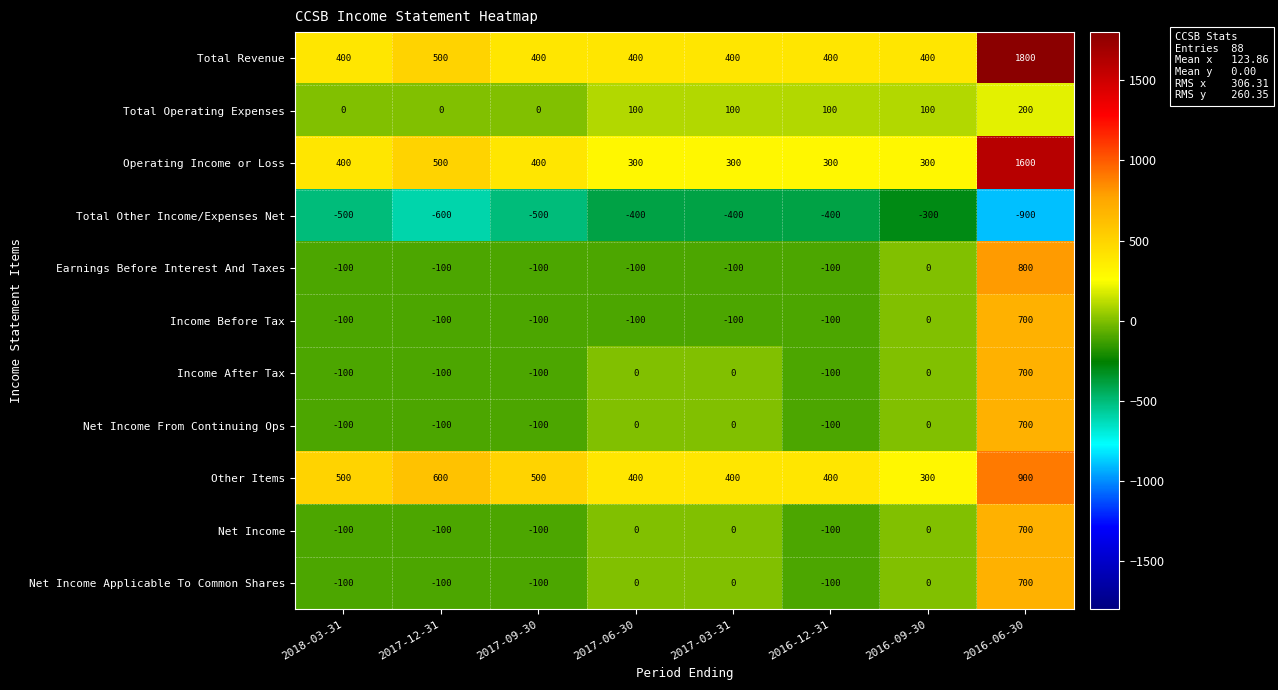

What is the average value of the Total Other Income/Expenses Net series?

-500